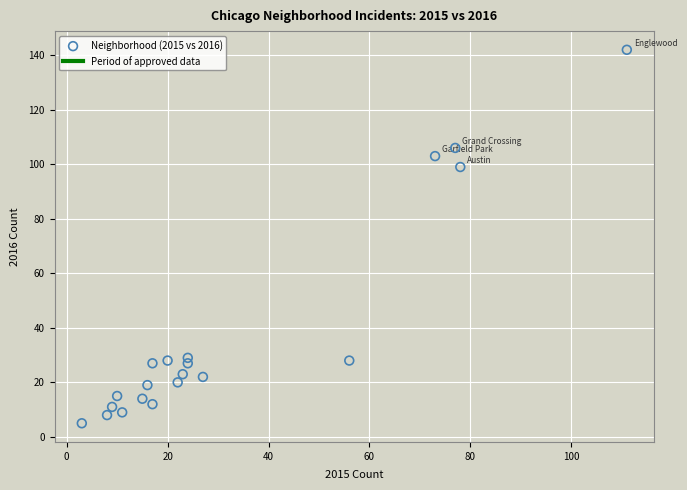

What is the range of X values (max minus min)?

108